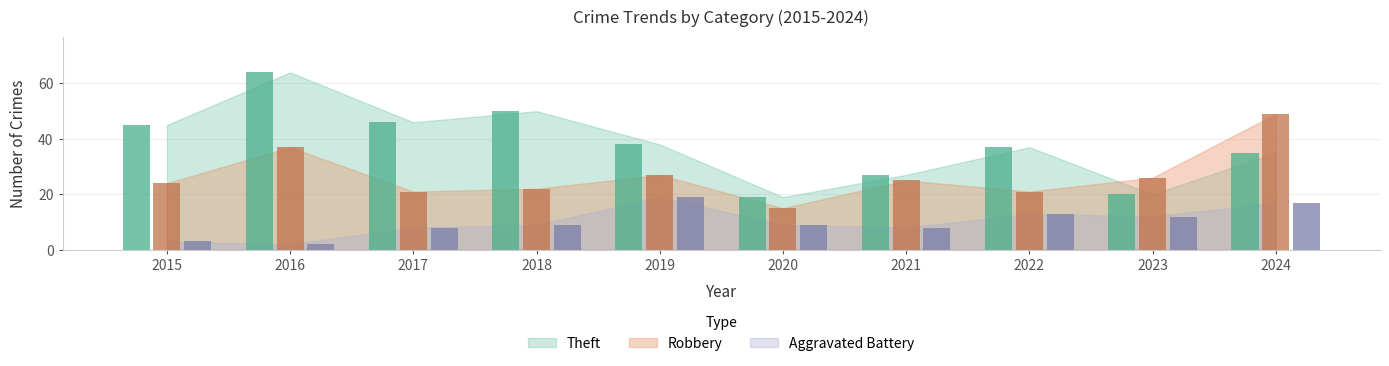

Rank the categories by Theft value from highest to lowest.

2016, 2018, 2017, 2015, 2019, 2022, 2024, 2021, 2023, 2020